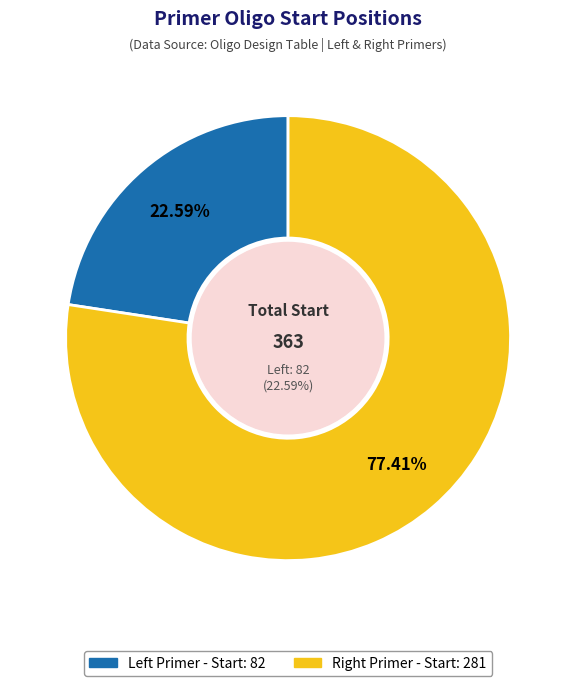

How many segments does this pie chart have?

2